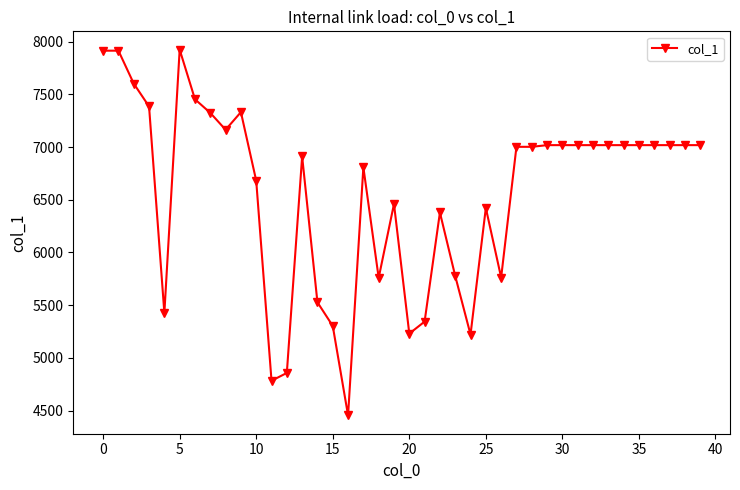

What is the difference between the maximum and second lowest values?

3141